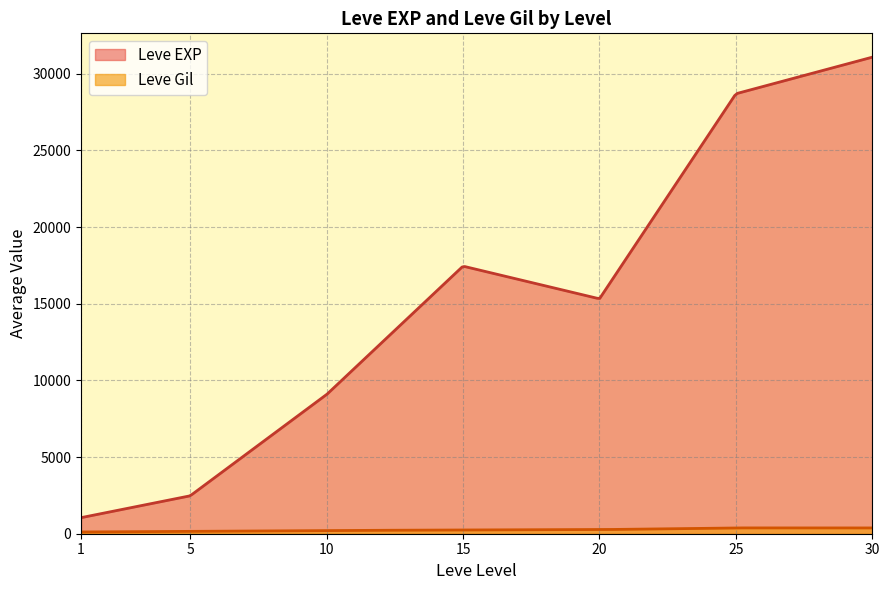

How many series are shown in this chart?

2